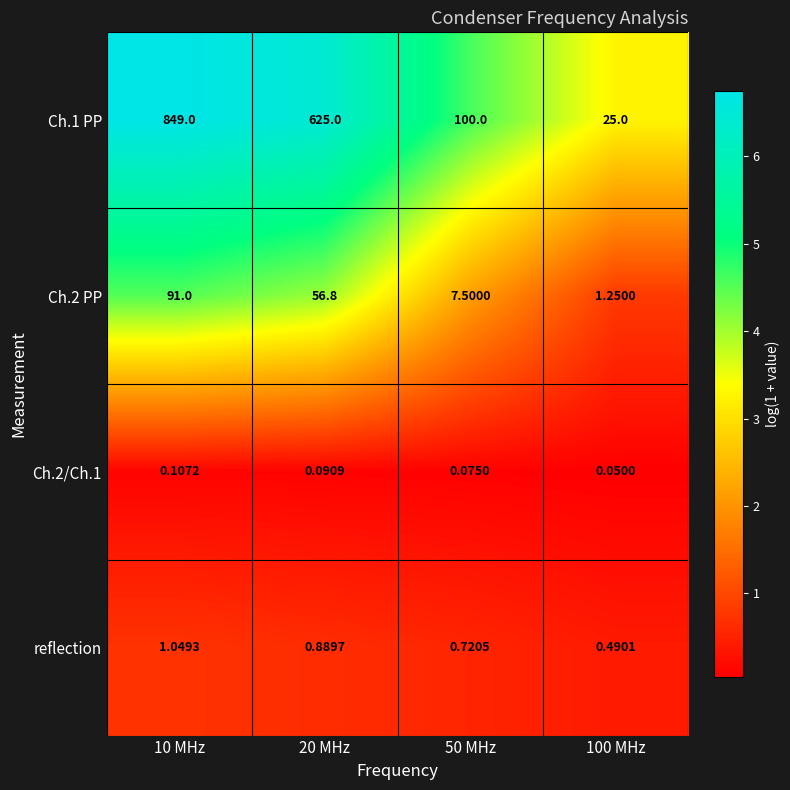

Which series has the largest total across all categories?

Ch.1 PP